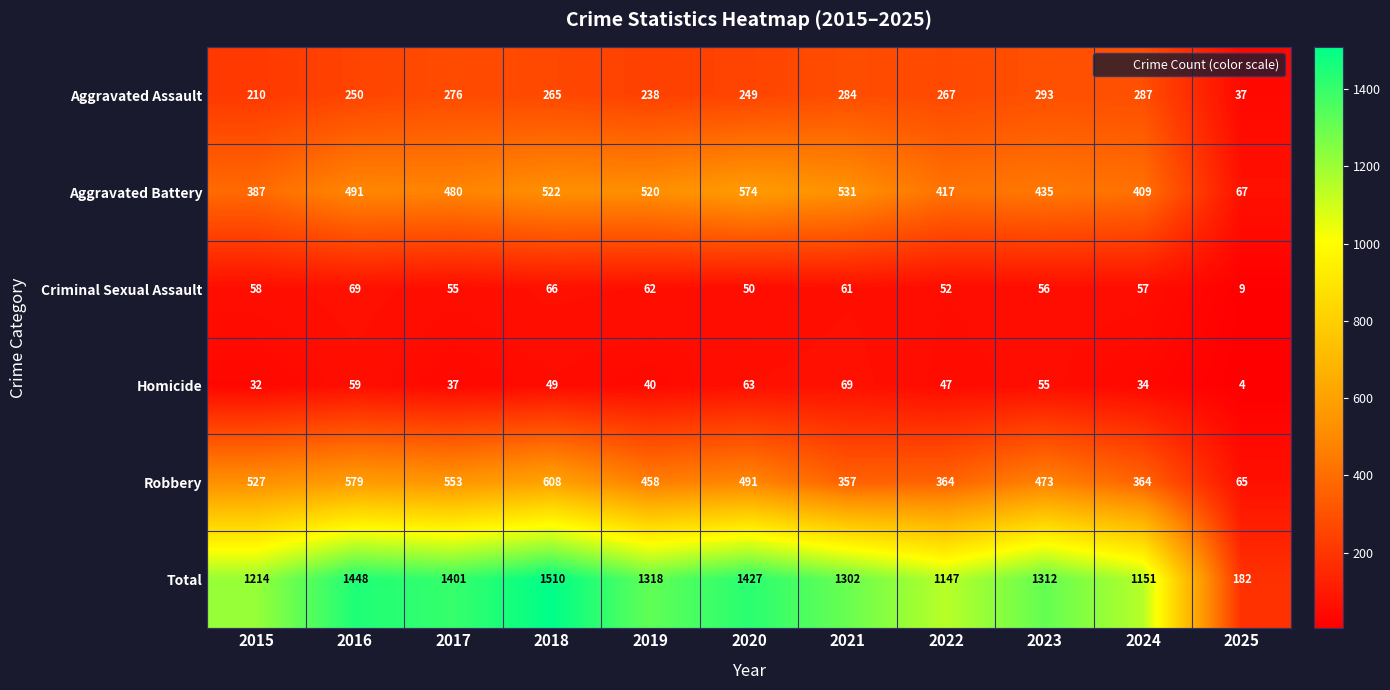

Where is Total nearest to the value 846?

2022